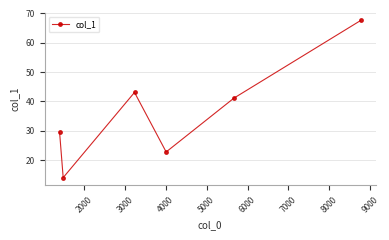

How many values are below 41?

3